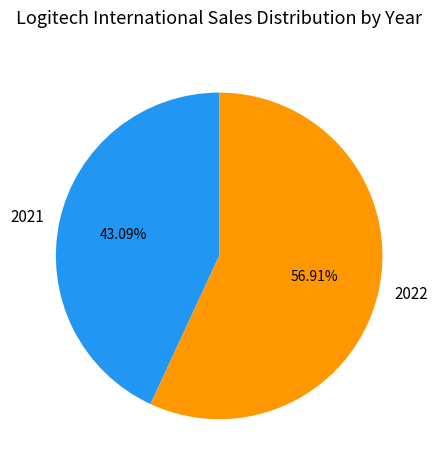

What is the smallest slice in the pie chart?

2021